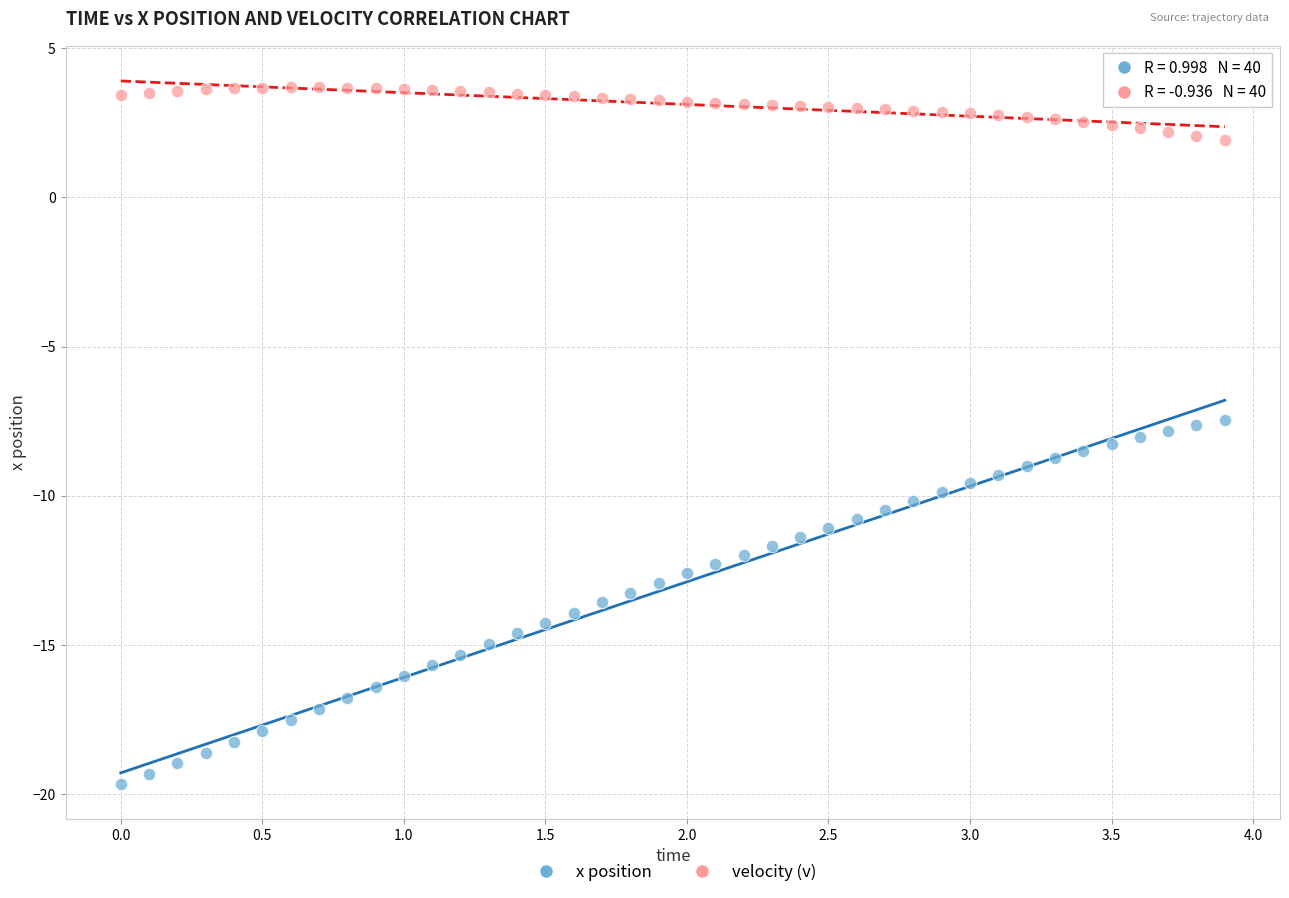

Across all data points, what is the range of Y values (max minus min)?

23.3